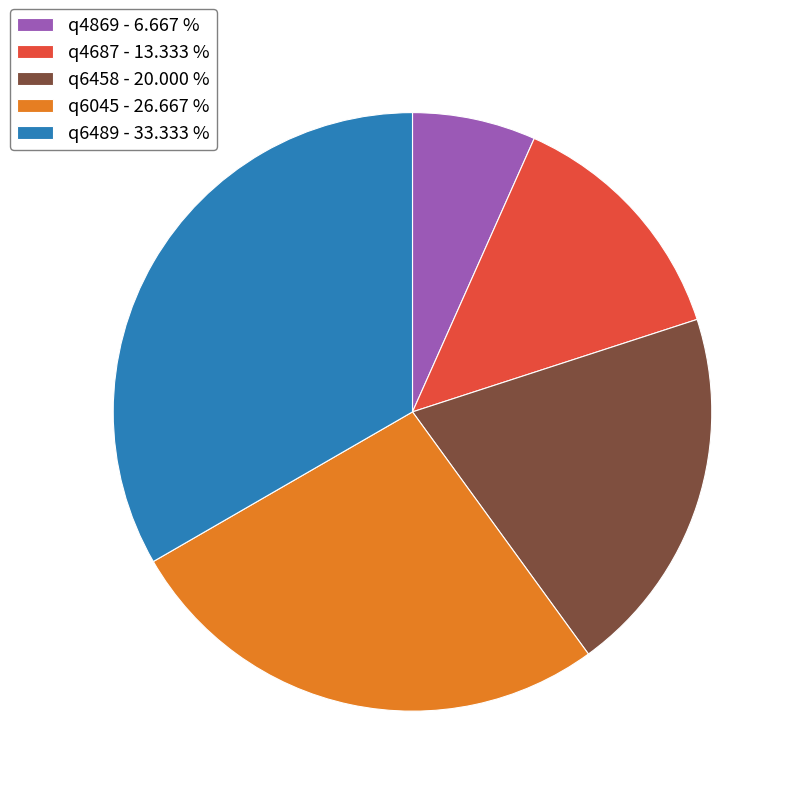

Combined, do q4869 - 6.667 % and q6045 - 26.667 % account for over 50%?

No